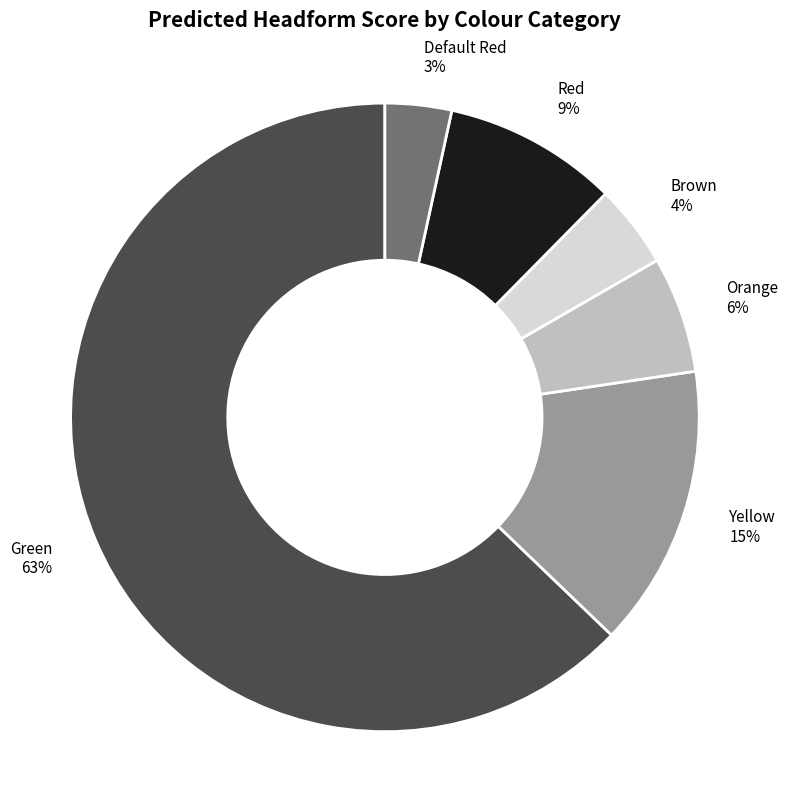

The Yellow slice represents 15% of the pie. True or false?

True